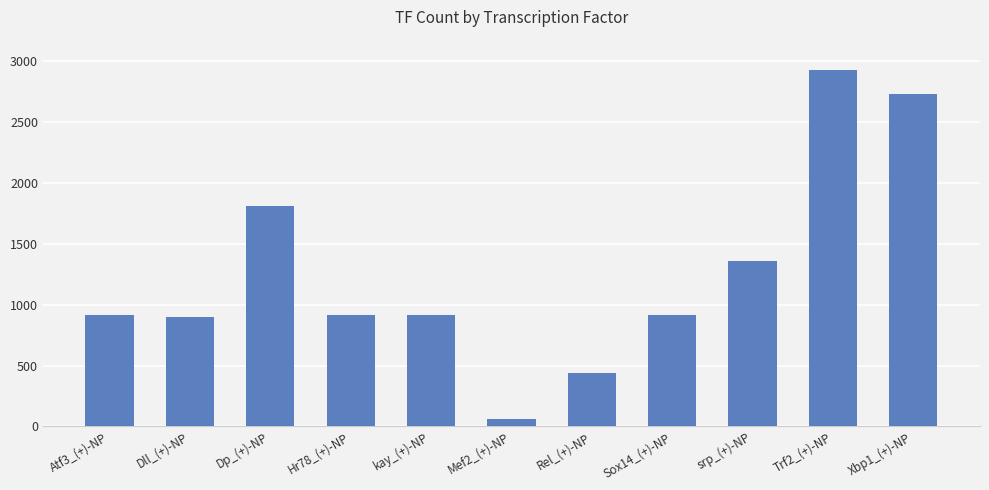

Does the chart contain any negative values?

No